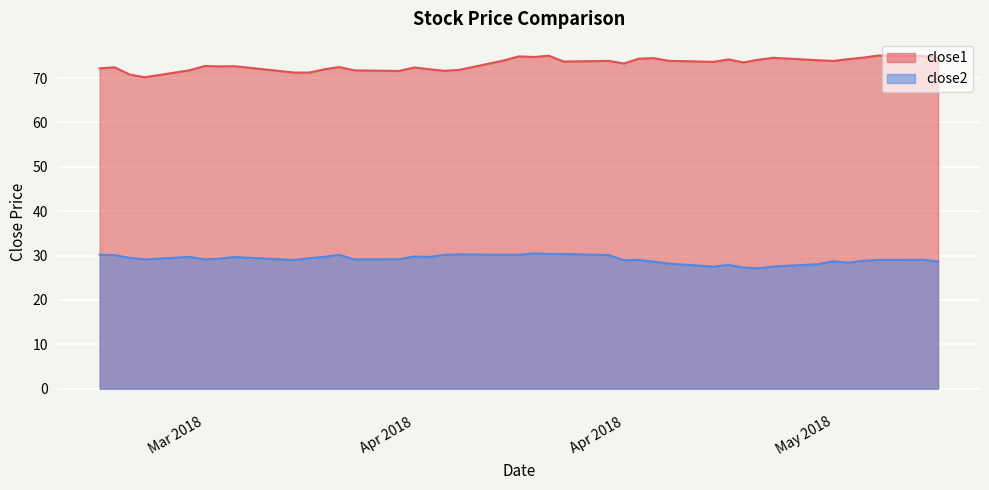

How many values in the close2 series exceed 29?

27